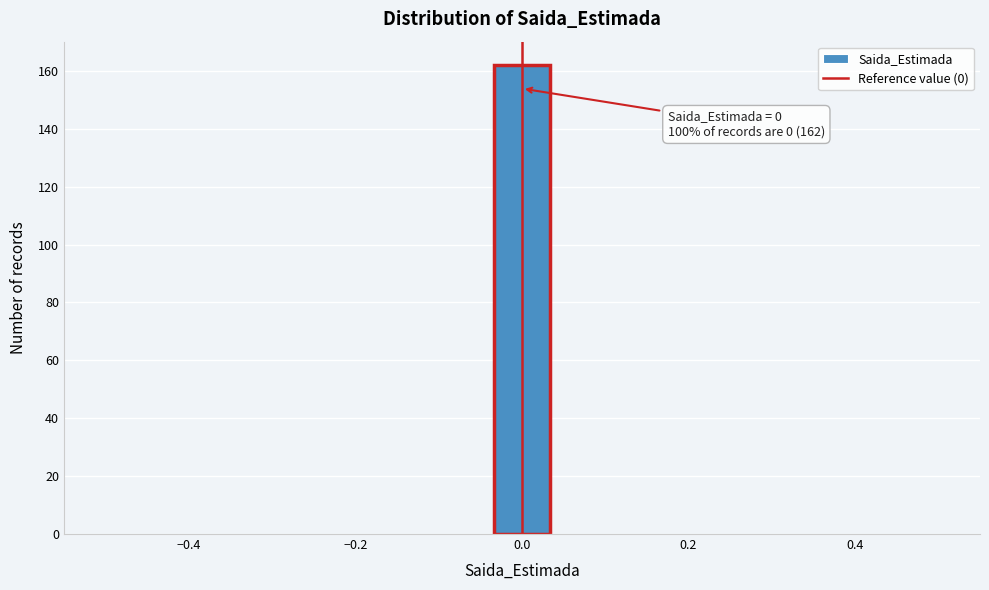

Read against the x-axis, roughly where is the centre of the tallest bar?

0.00